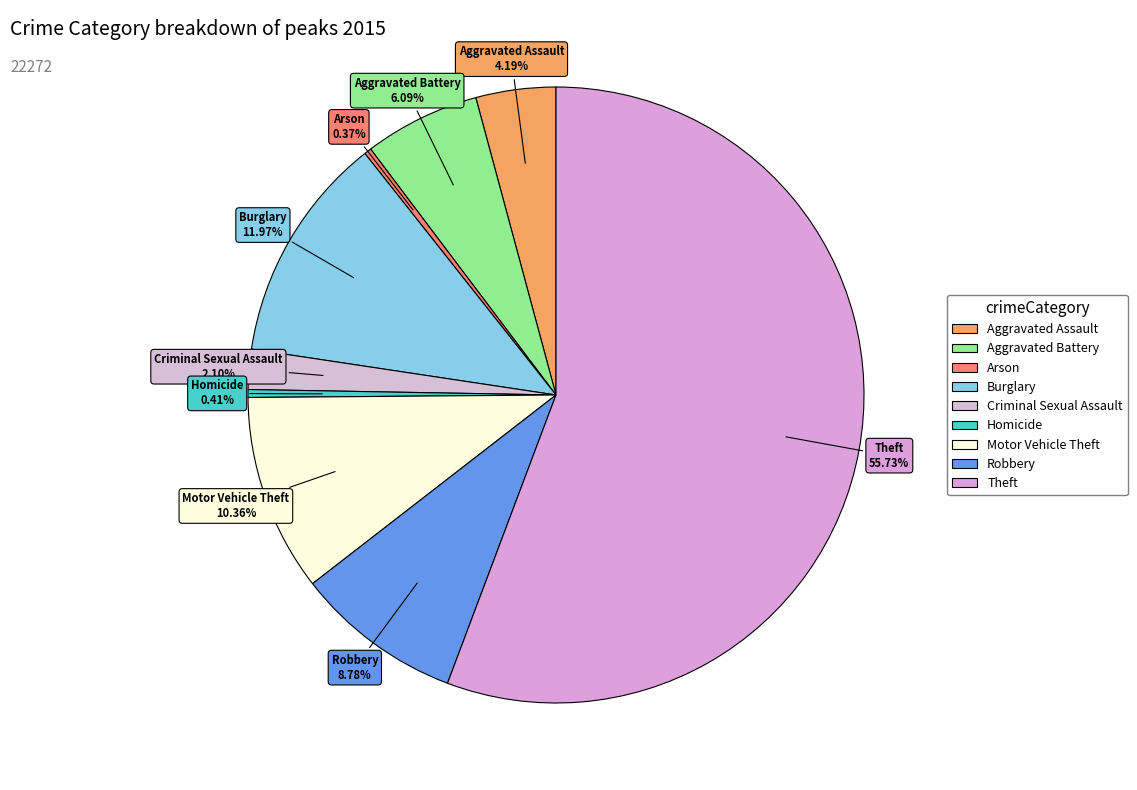

To the nearest percent, what percentage of the pie is Theft?

56%